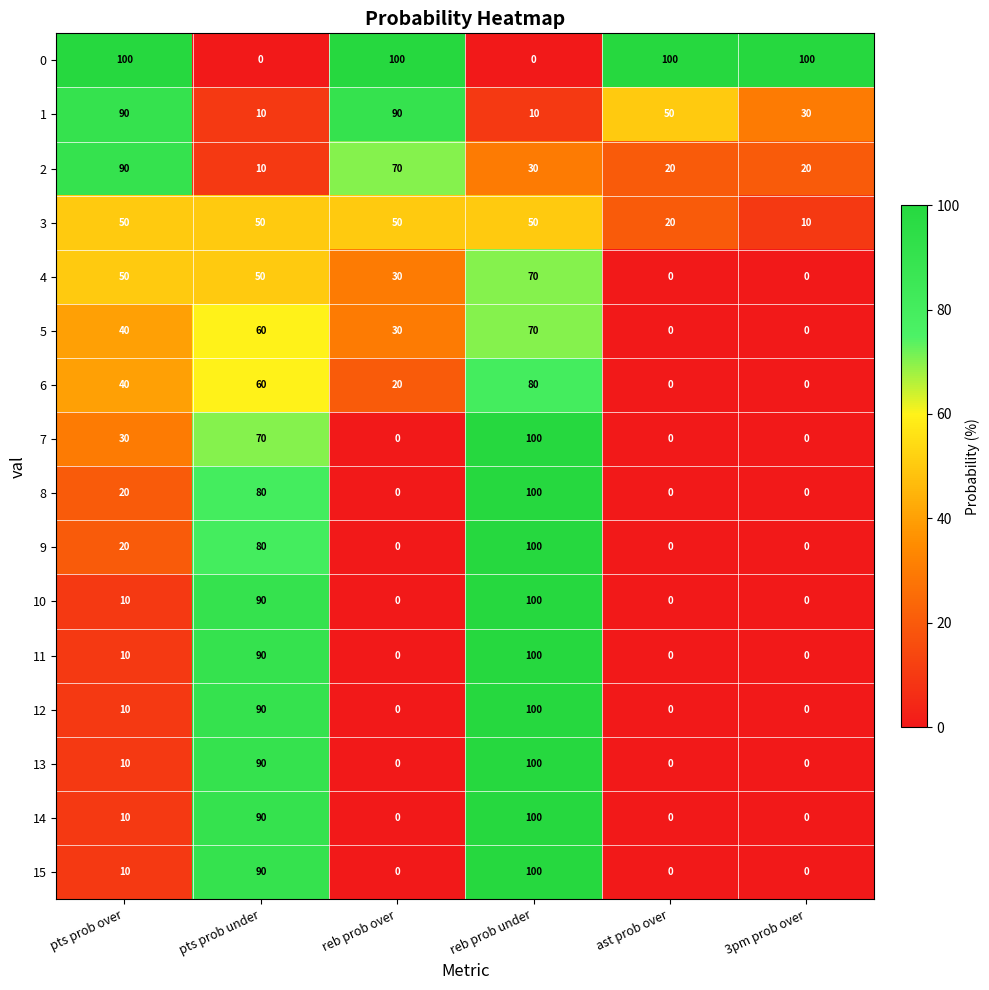

How many series are shown in this chart?

16